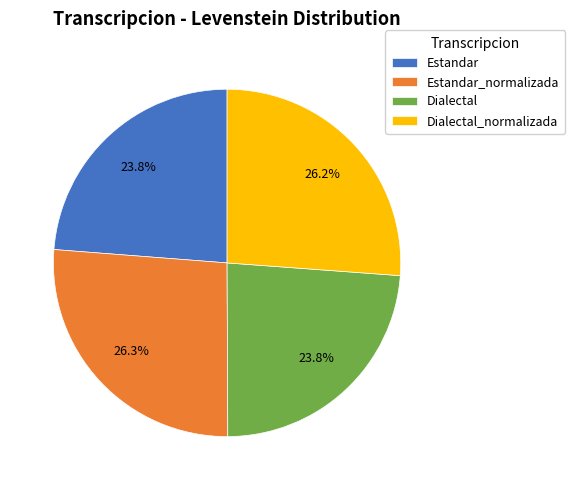

Is there any slice that represents more than half of the pie?

No